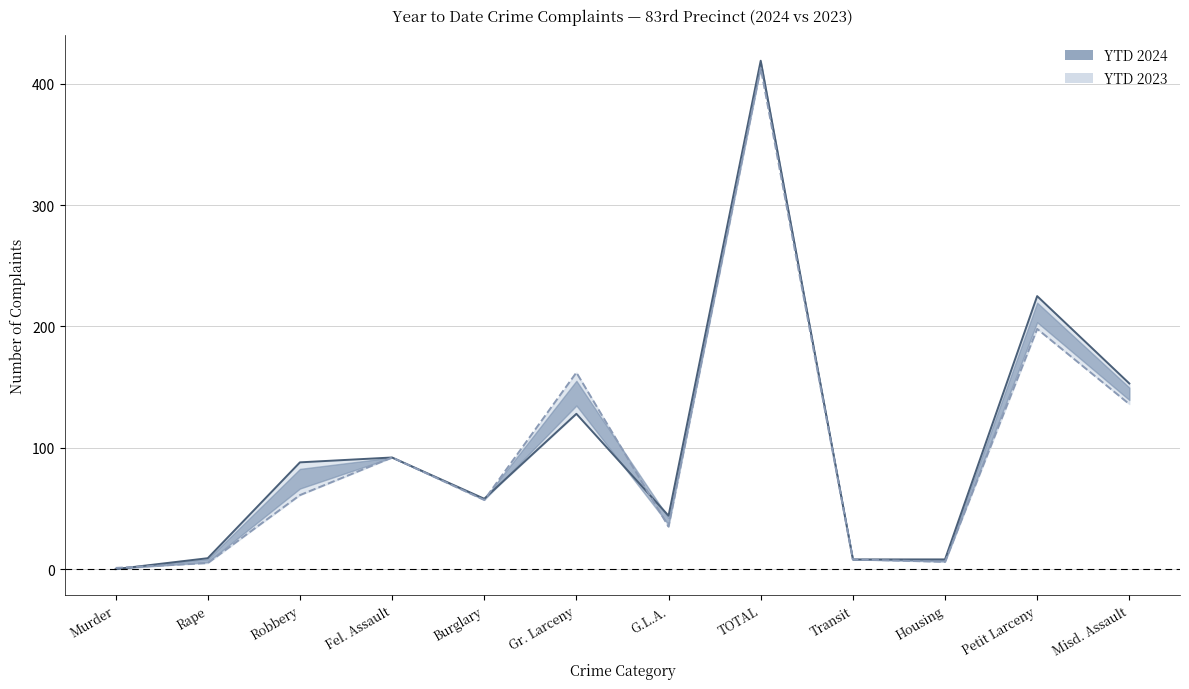

What is the spread (max minus min) of values at Misd. Assault?

17